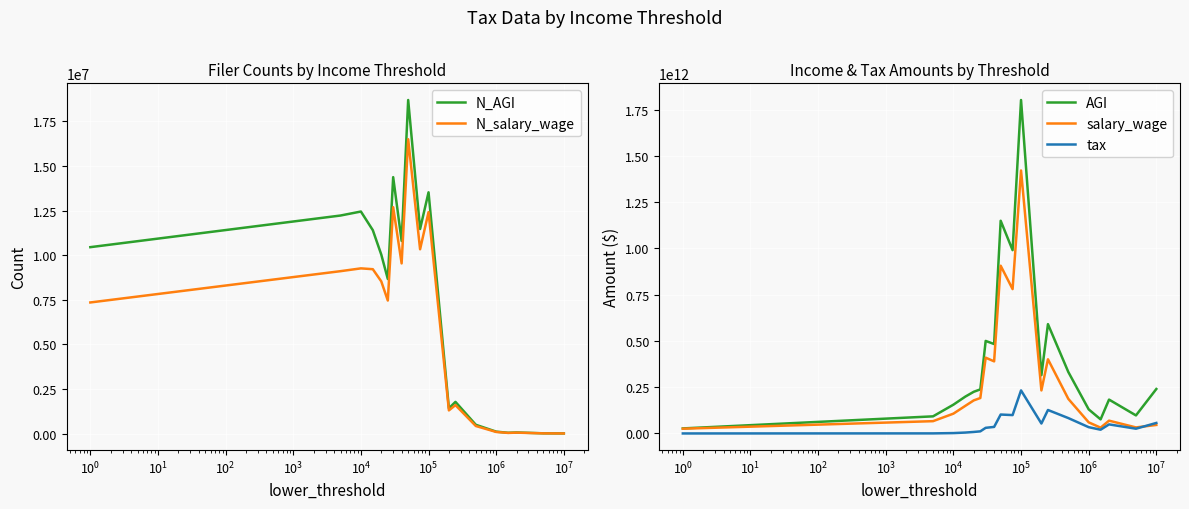

What is the highest value of the N_AGI series?

18694893